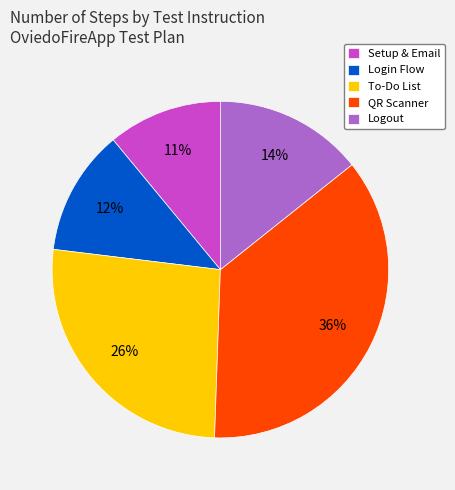

Rank the categories by value from highest to lowest.

QR Scanner, To-Do List, Logout, Login Flow, Setup & Email